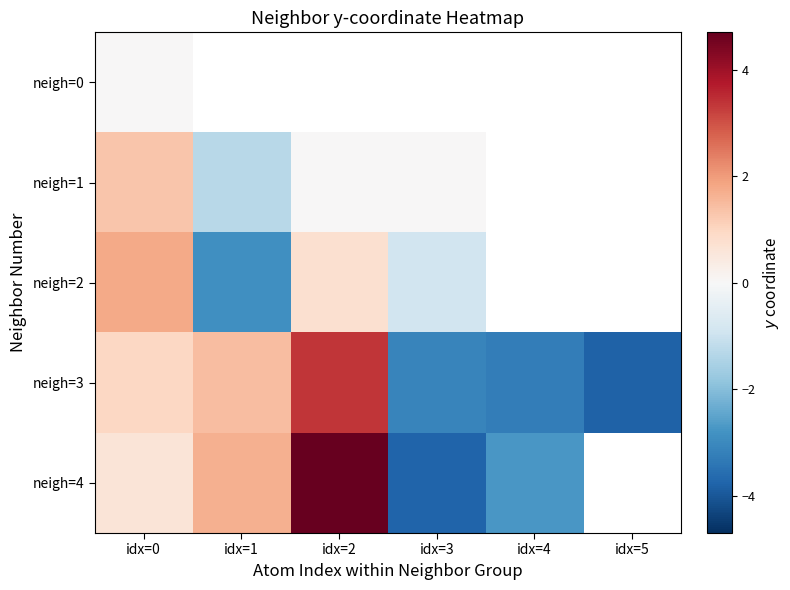

Where does the neigh=4 series first go above 1?

idx=1